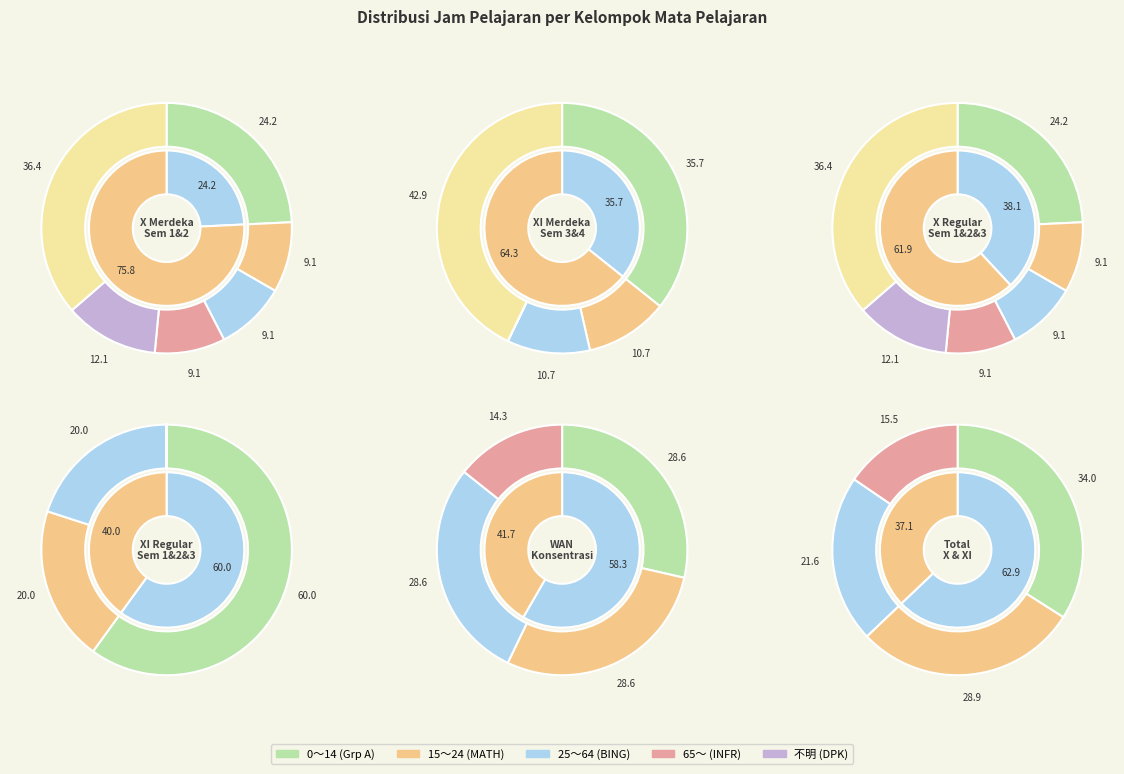

What portion of the pie excludes WAN?

100.0%